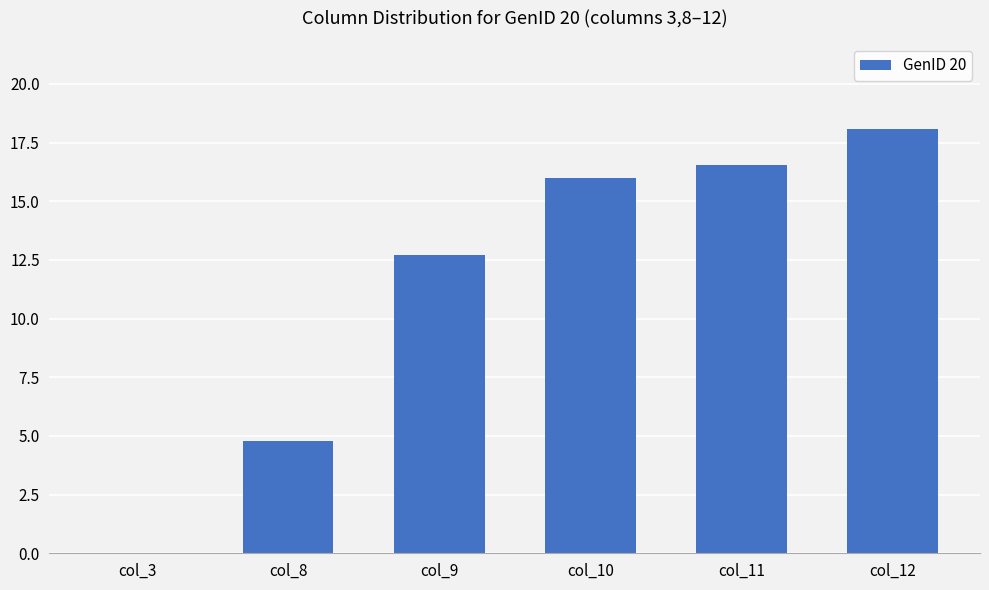

What is the sum of the values at col_10 and col_8?

20.8